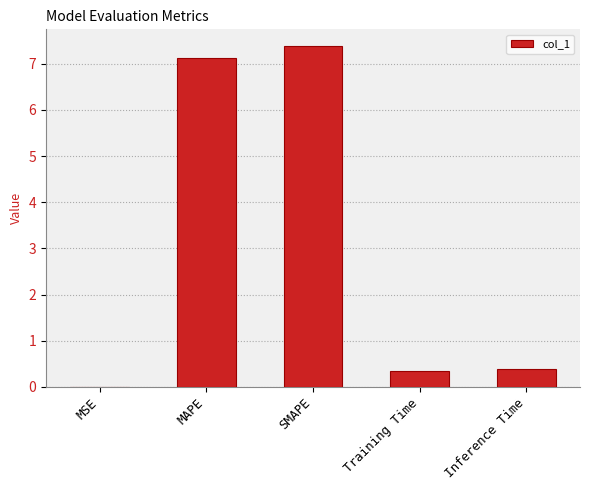

The value at SMAPE is 7.4. True or false?

True